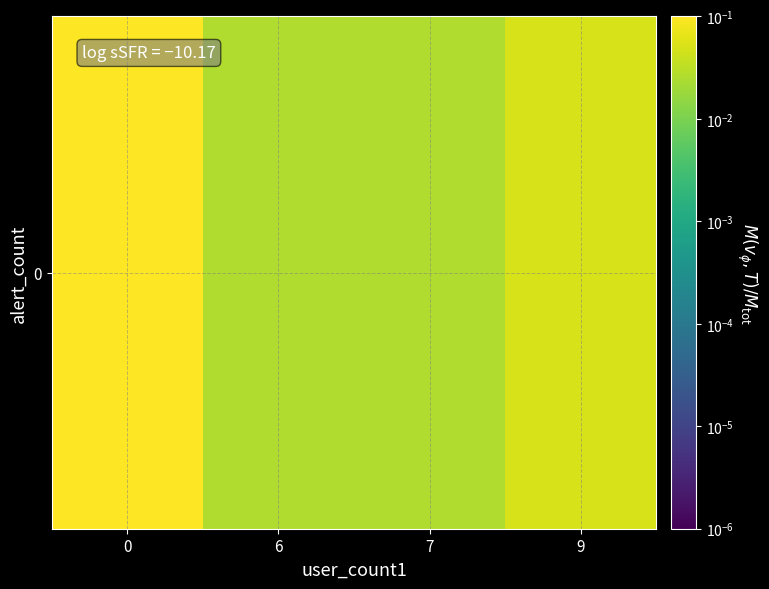

List the labels in order of value, largest first.

0, 9, 6, 7